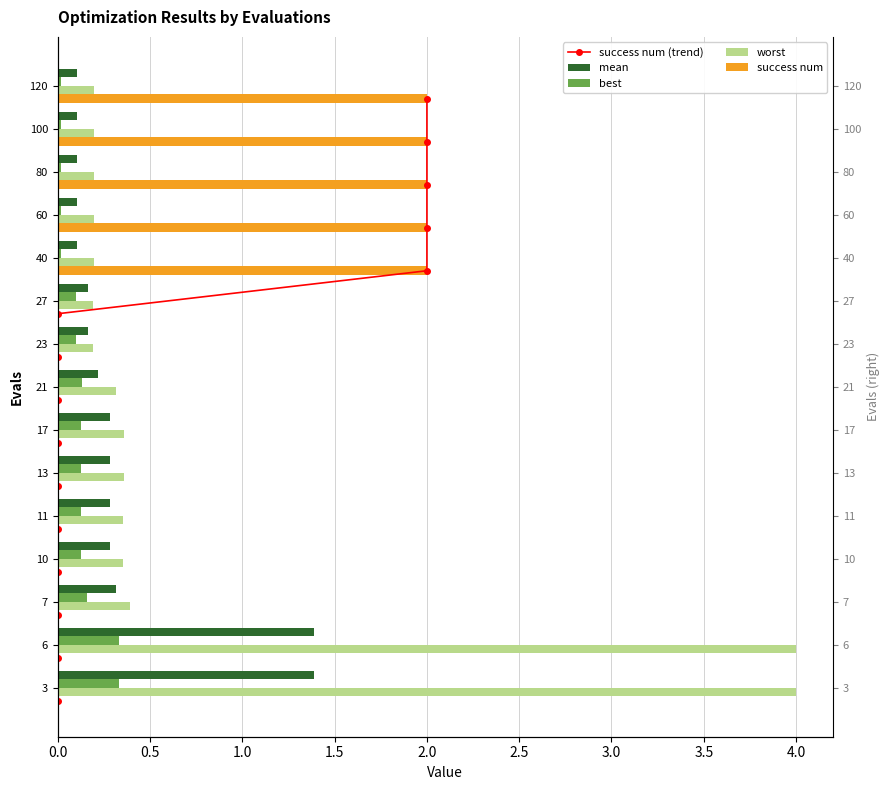

Between 4.5 and 1.0, which is larger?

4.5